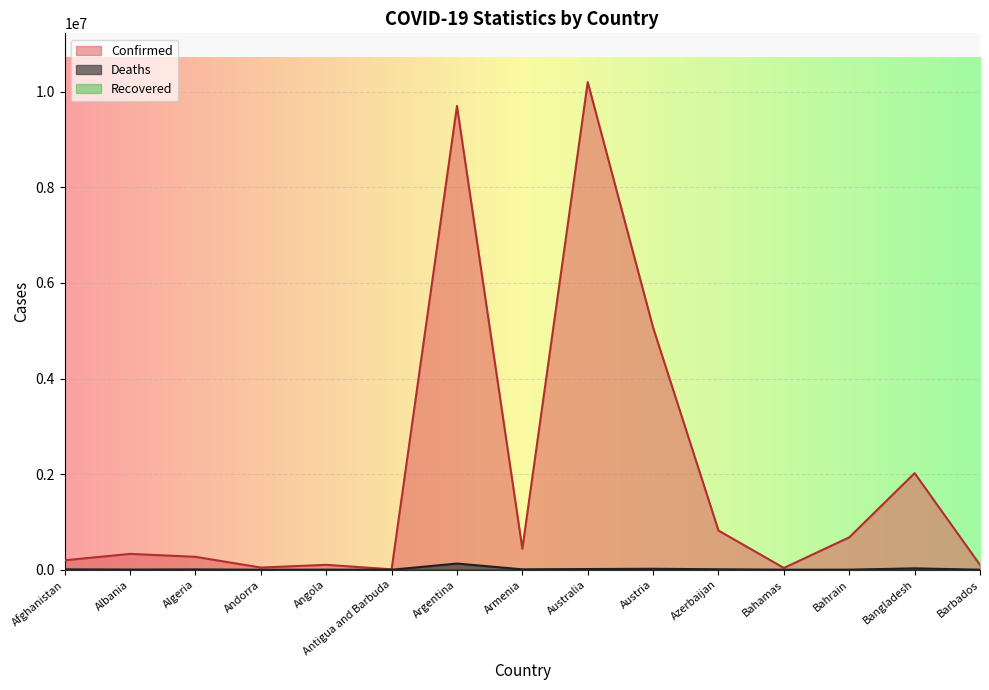

What position from the right is Austria?

6